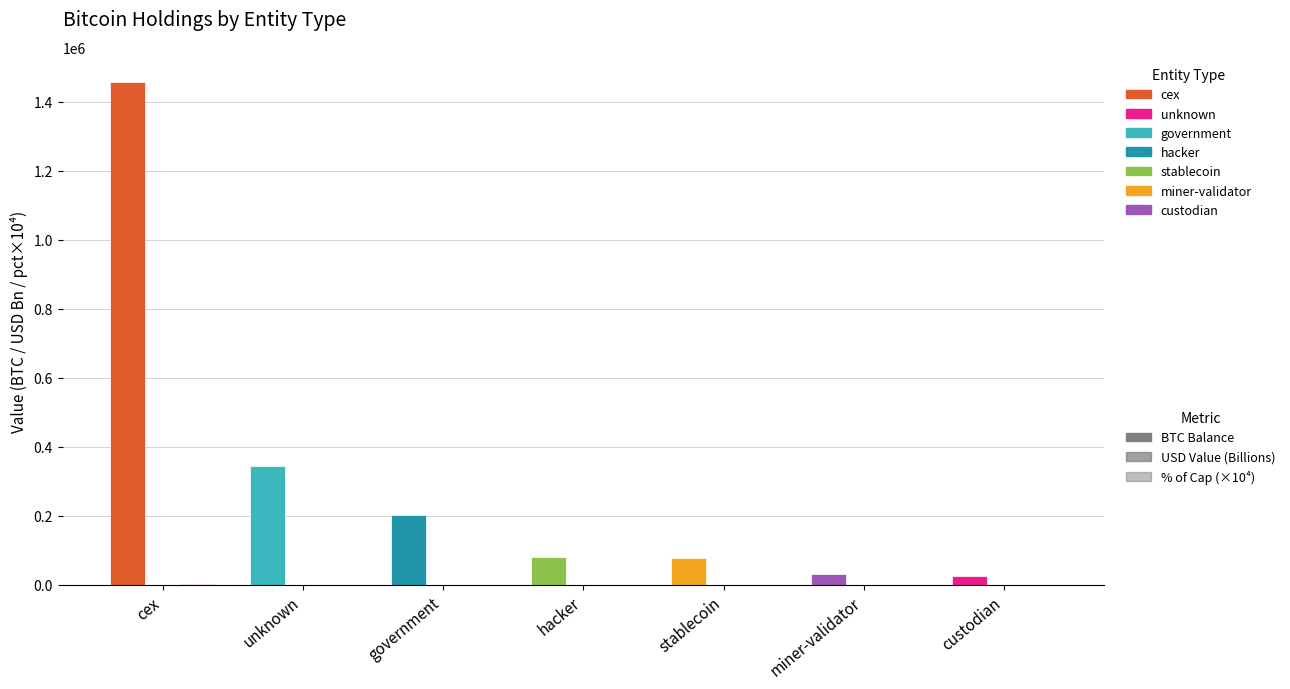

Reading left to right, transcribe all the data shown in this chart.

BTC Balance: 1456849.6	344080.5	200744.0	79957.3	77446.6	31643.4	24405.3
USD Value (Billions): 166.2	39.3	22.9	9.1	8.8	3.6	2.8
% of Cap (×10⁴): 731.5	197.2	114.8	40.1	38.9	15.9	12.3